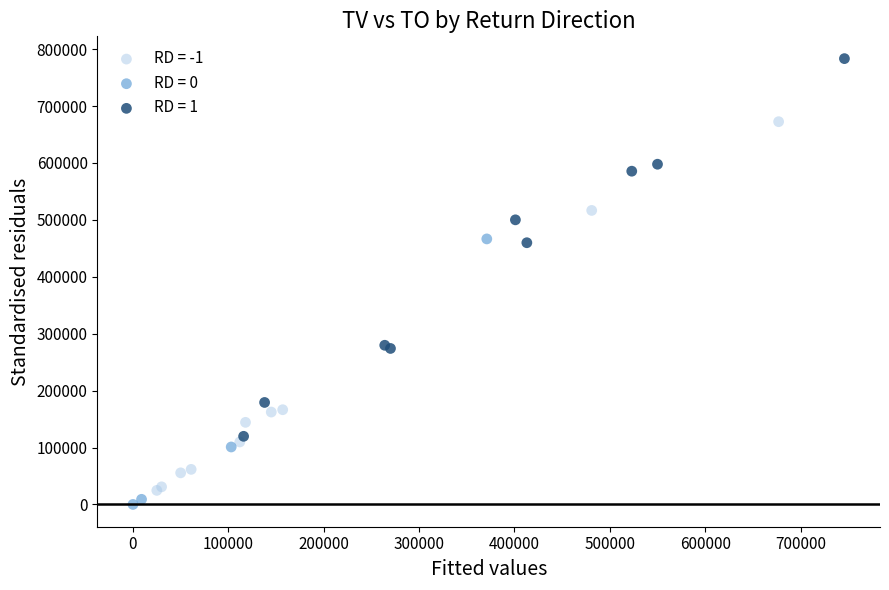

Which series reaches the maximum Y coordinate?

RD = 1